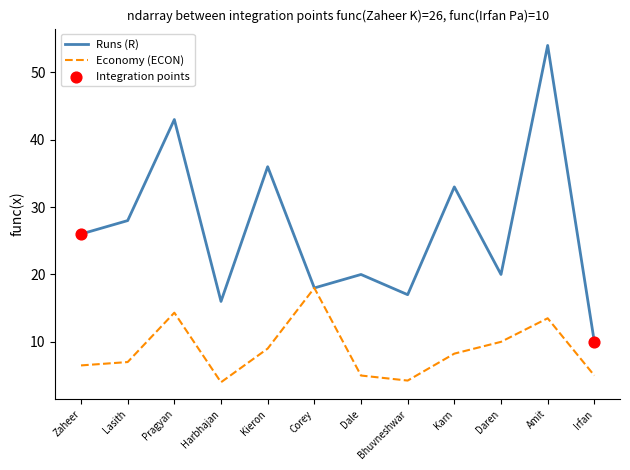

Which series changed the most between Zaheer and Pragyan?

Runs (R)